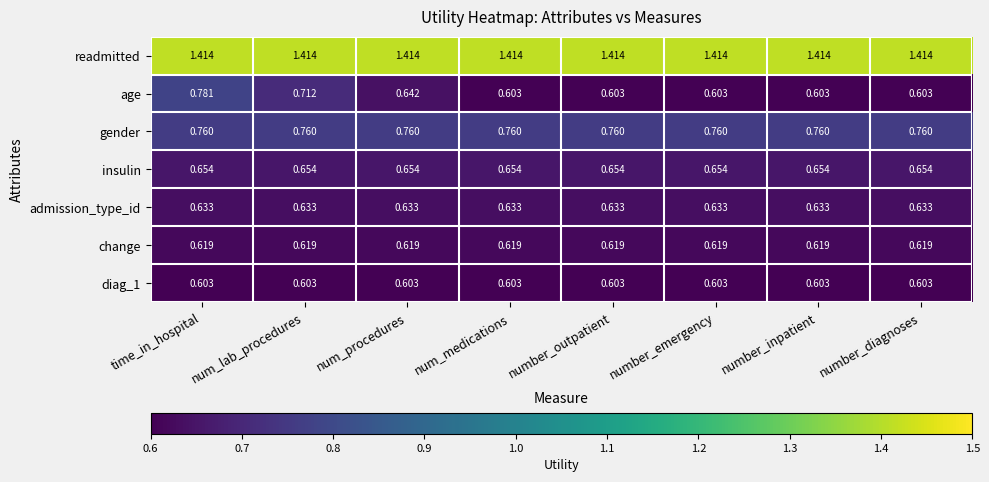

Is the value of change at num_lab_procedures greater than the value of readmitted at time_in_hospital?

No